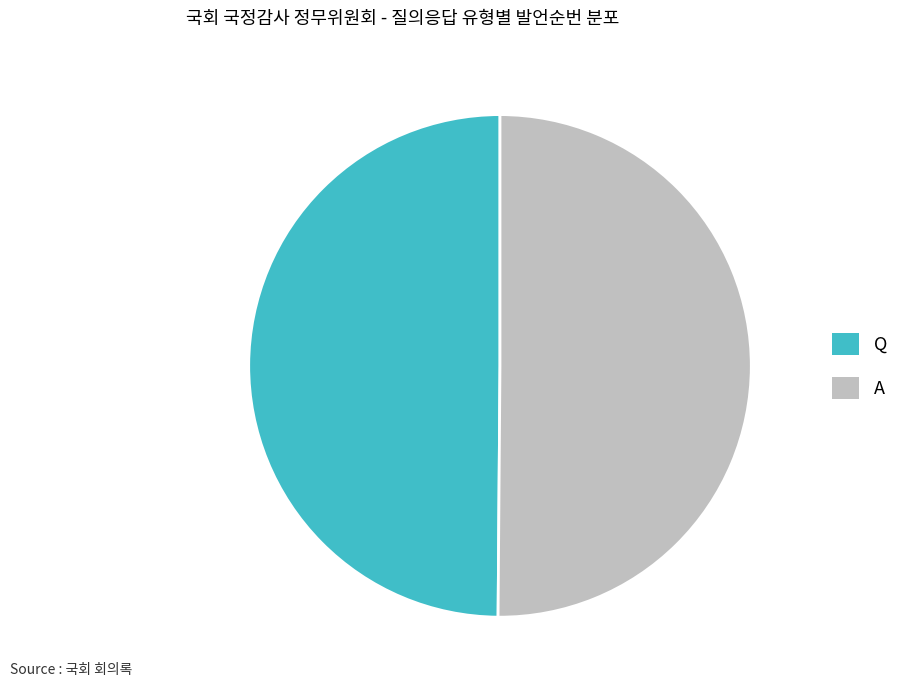

Approximately how many times larger is the value at Q compared to A?

1.0